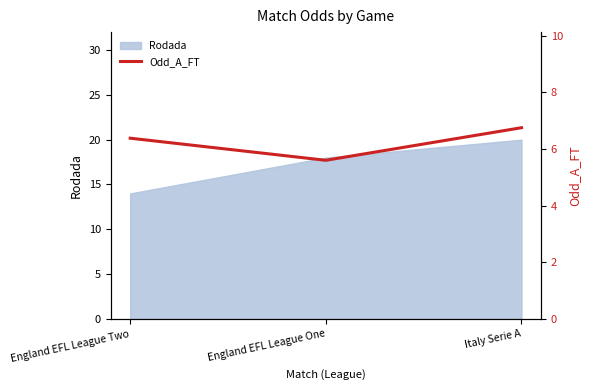

The chart shows a value of 10.0 at England EFL League Two. True or false?

False